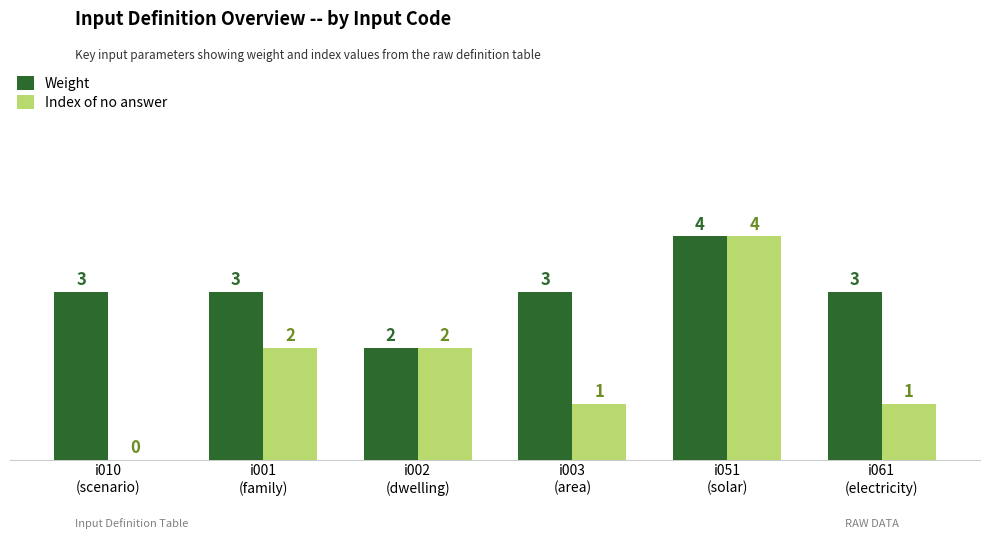

Is the value of Weight at i003
(area) greater than the value of Index of no answer at i001
(family)?

Yes